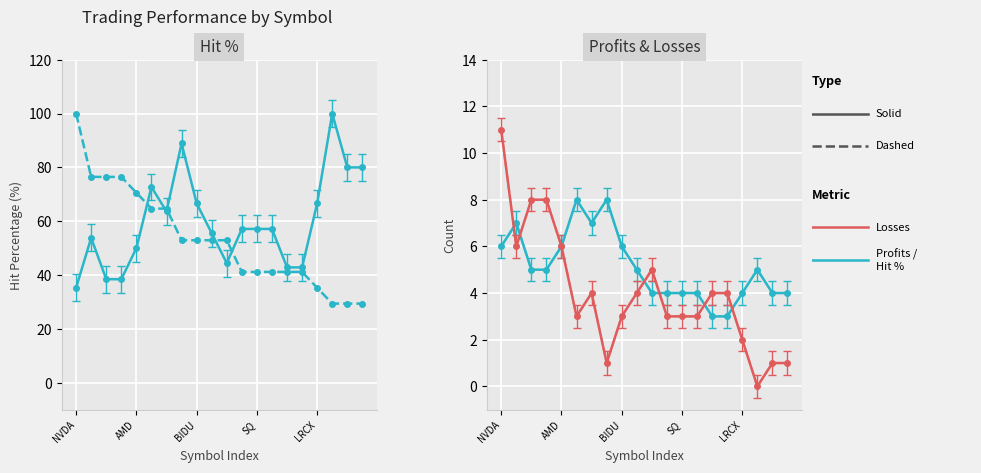

What is the sum of all Hit Percentage values?

1191.8